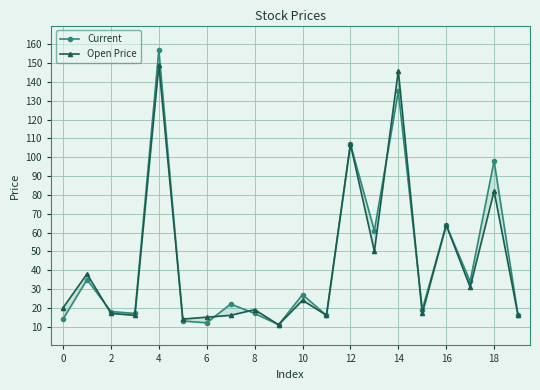

Is this an area chart (filled region under the line)?

No